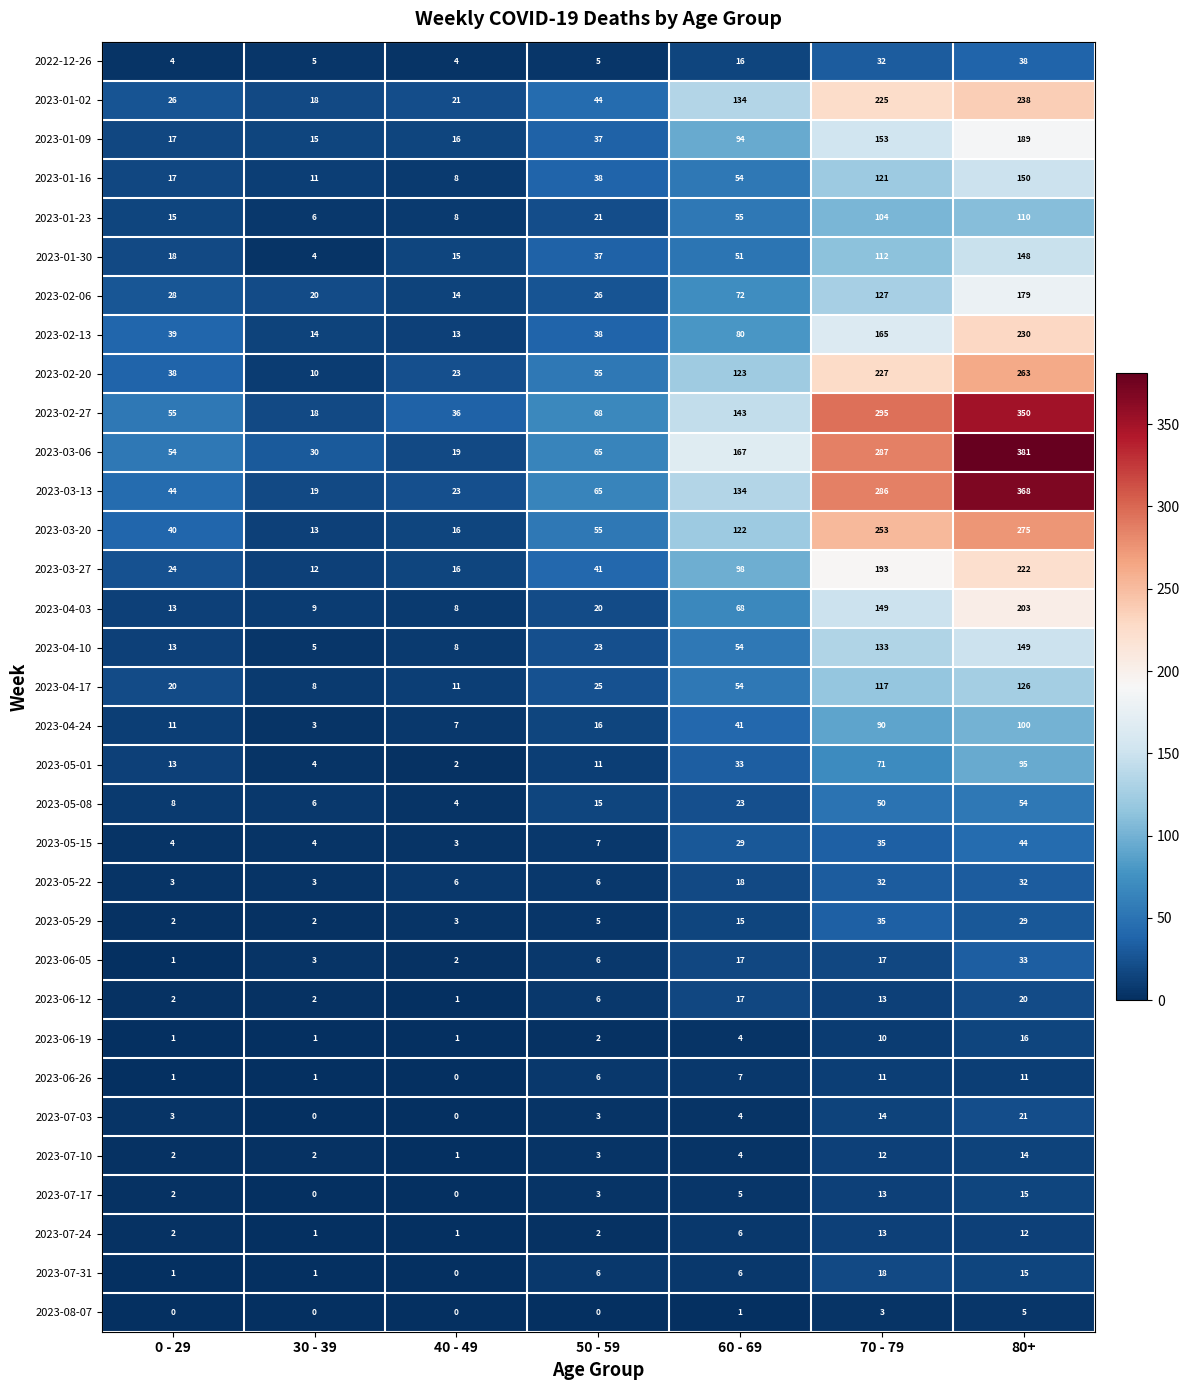

Read the 2023-04-24 value at 50 - 59, to the nearest 5.

15